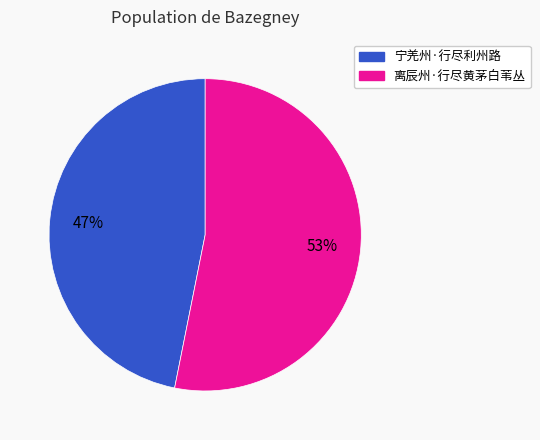

Is the sum of 宁羌州·行尽利州路 and 离辰州·行尽黄茅白苇丛 greater than half?

Yes